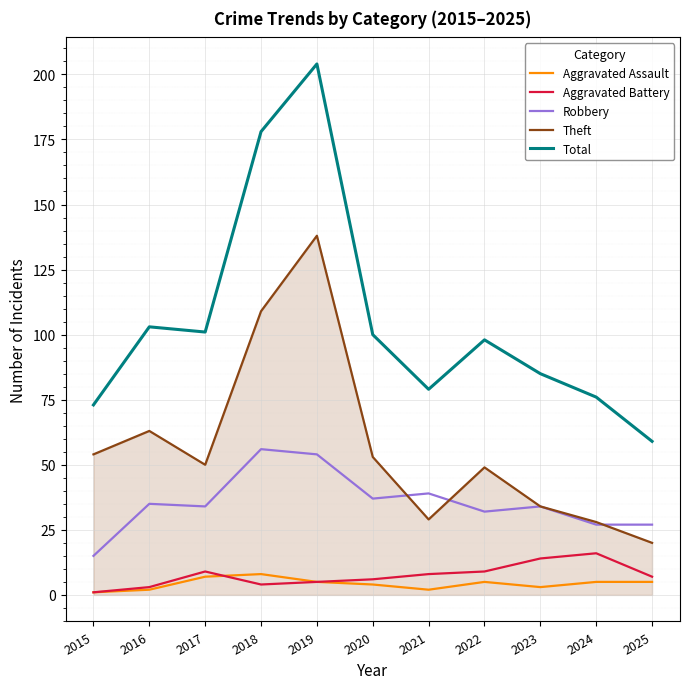

Reading left to right, extract all data points from this chart.

Aggravated Assault: 1	2	7	8	5	4	2	5	3	5	5
Aggravated Battery: 1	3	9	4	5	6	8	9	14	16	7
Robbery: 15	35	34	56	54	37	39	32	34	27	27
Theft: 54	63	50	109	138	53	29	49	34	28	20
Total: 73	103	101	178	204	100	79	98	85	76	59